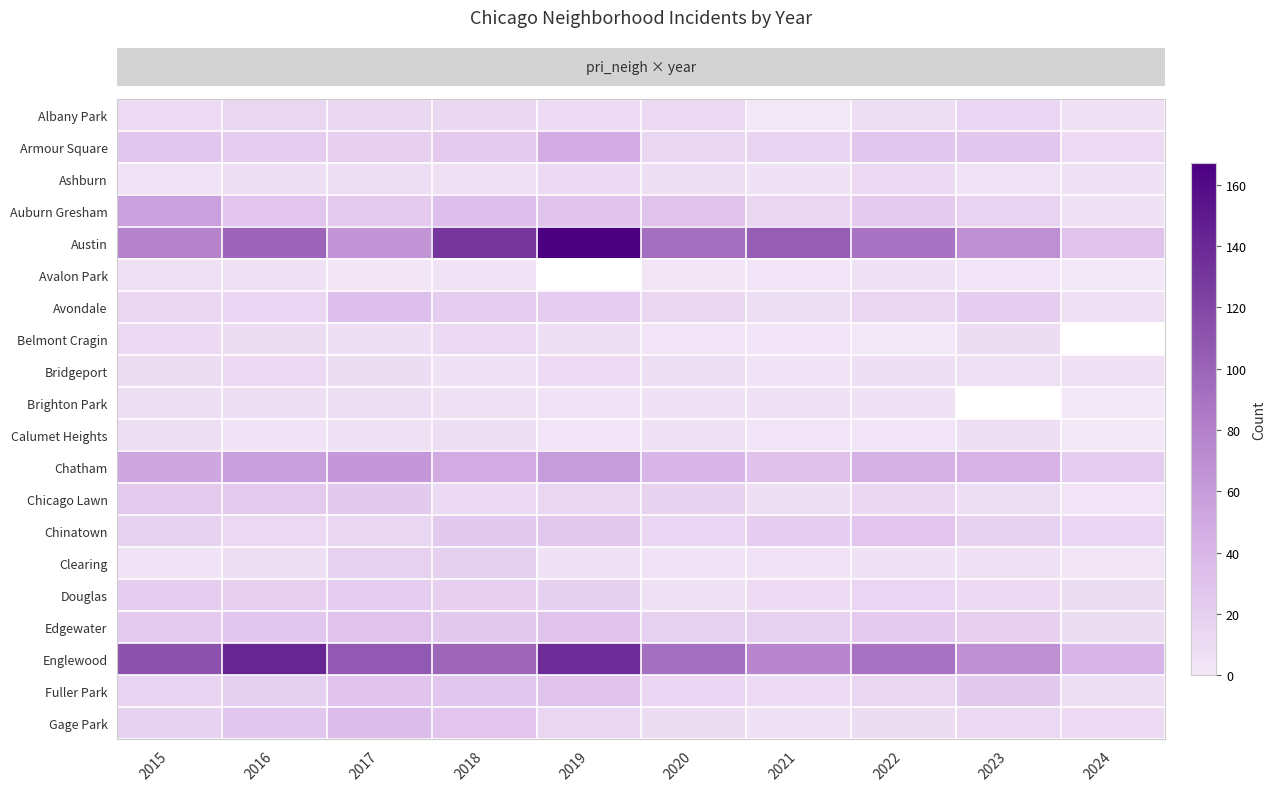

Between 2020 and 2015, which is larger?

2020